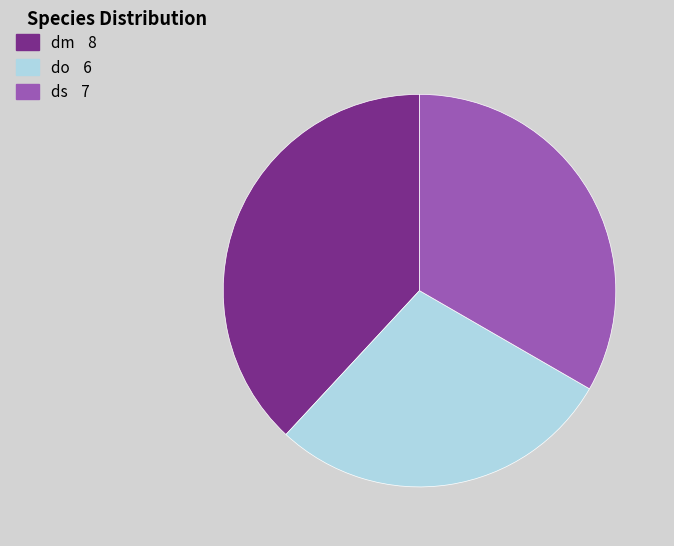

Is it true that ds is 33% of the pie?

True